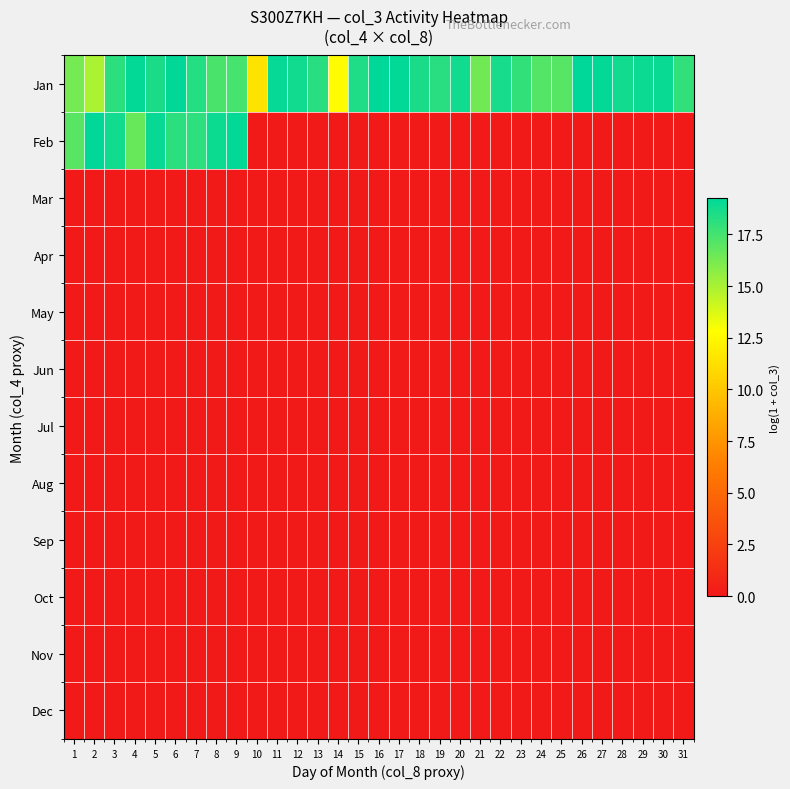

Count the number of data series in this chart.

12